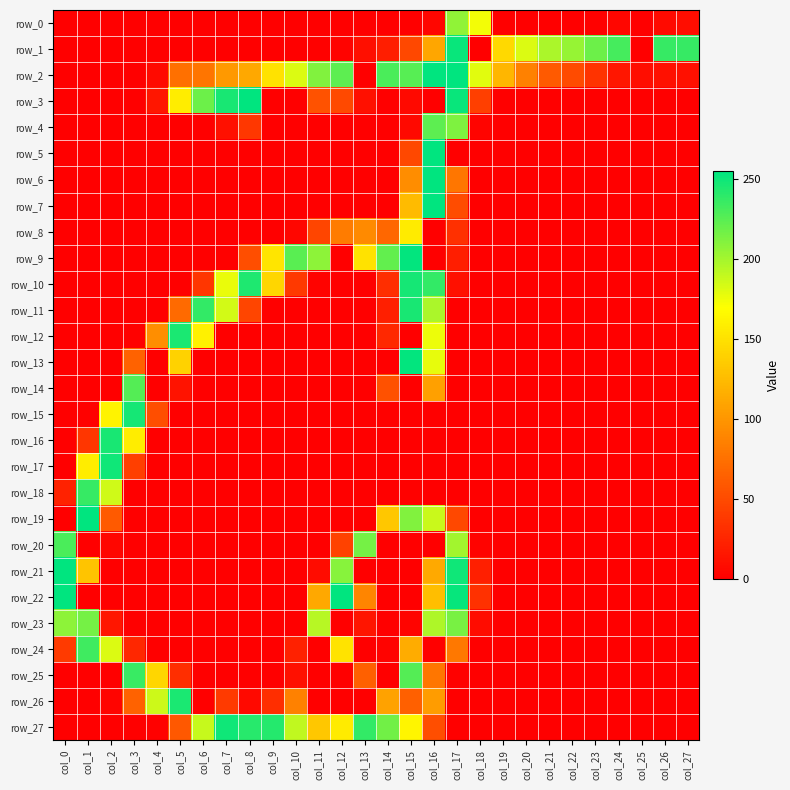

Rank the categories by row_0 value from highest to lowest.

col_17, col_18, col_27, col_26, col_16, col_24, col_23, col_0, col_1, col_2, col_3, col_4, col_5, col_6, col_7, col_8, col_9, col_10, col_11, col_12, col_13, col_14, col_15, col_19, col_20, col_21, col_22, col_25